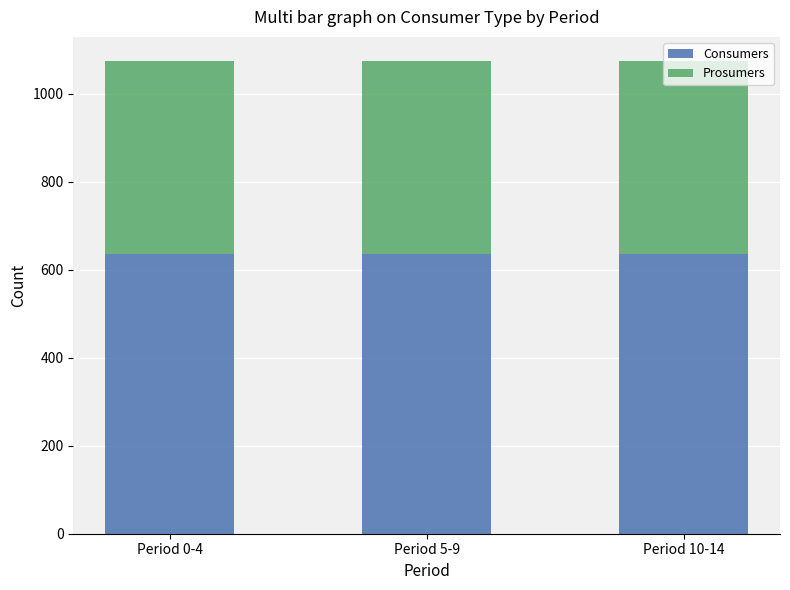

What is the total value across all series at Period 10-14?

1075